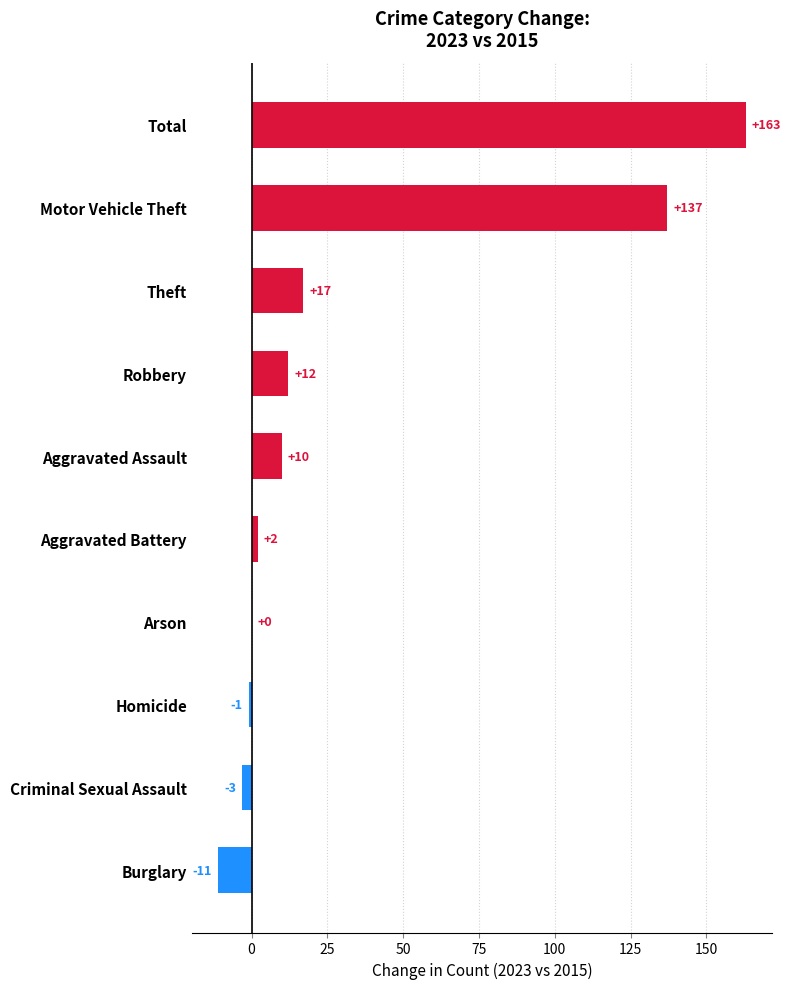

What is the change in value from Arson to Aggravated Battery?

+2